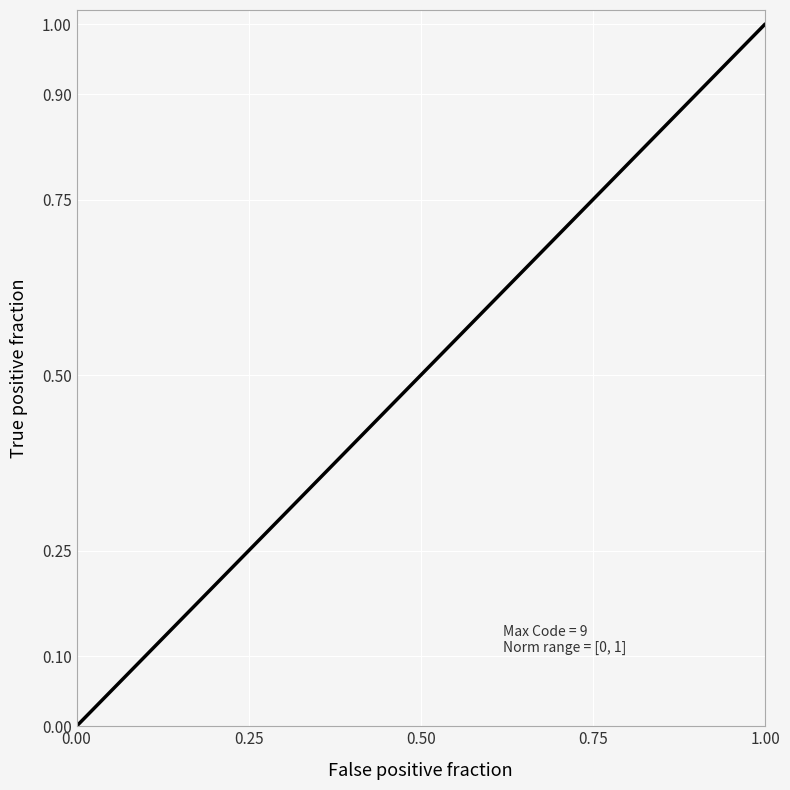

What is the difference between the maximum and minimum values?

1.0